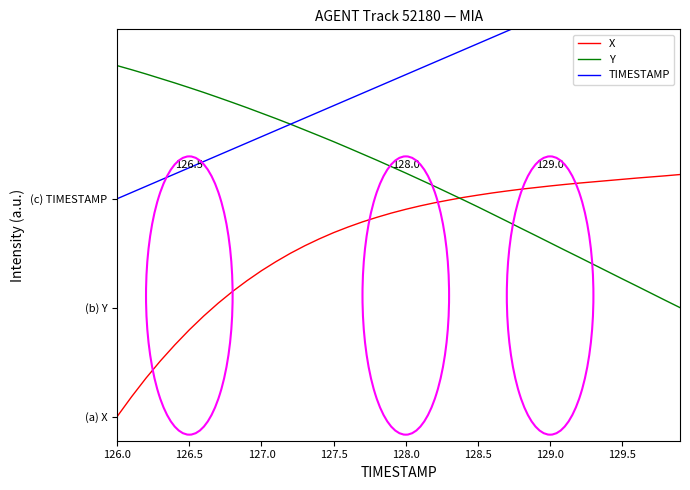

At which category does the chart reach its minimum across all series?

126.0